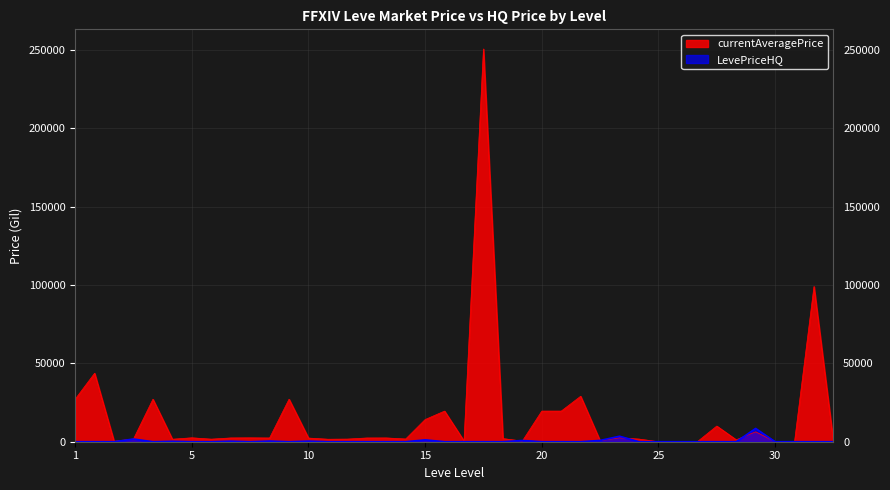

What value does the currentAveragePrice series have at 25?

0.0